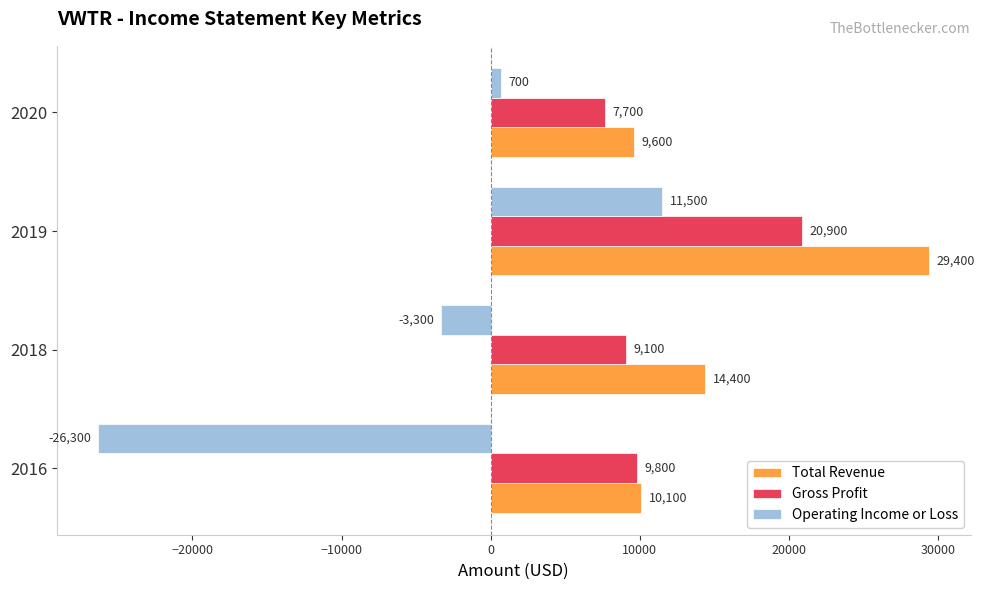

How many positive values does the Operating Income or Loss series have?

2